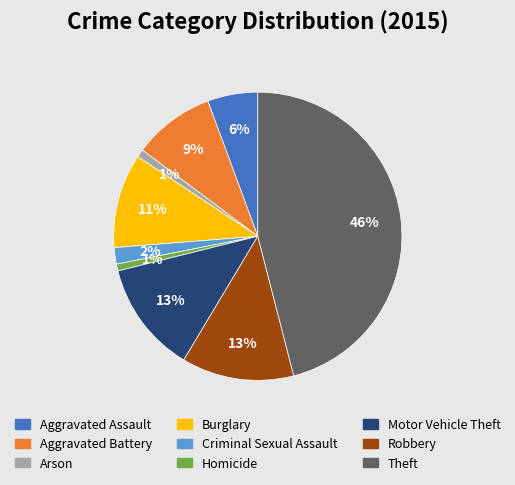

How many segments does this pie chart have?

9